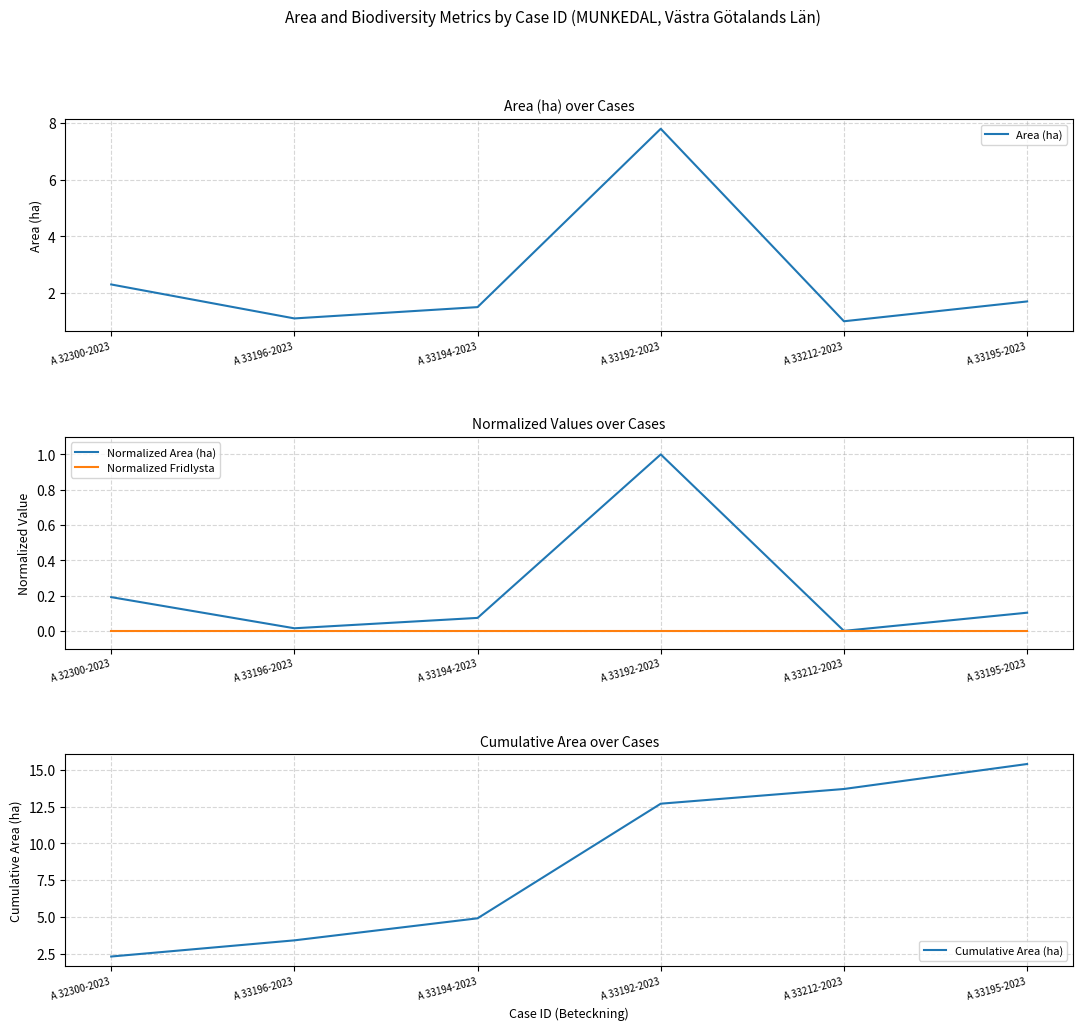

Which category has the lowest value across all series?

A 33212-2023